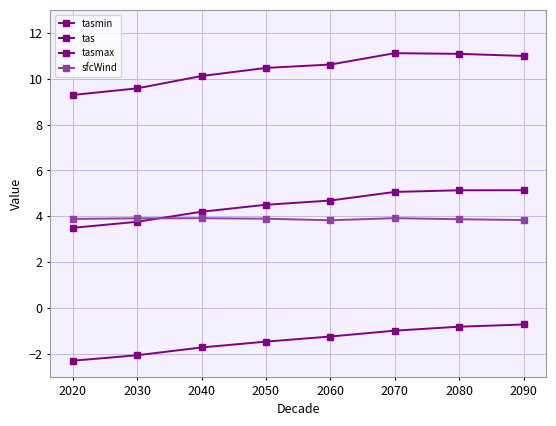

True or false: tasmin has more than 2 interior local peaks.

False